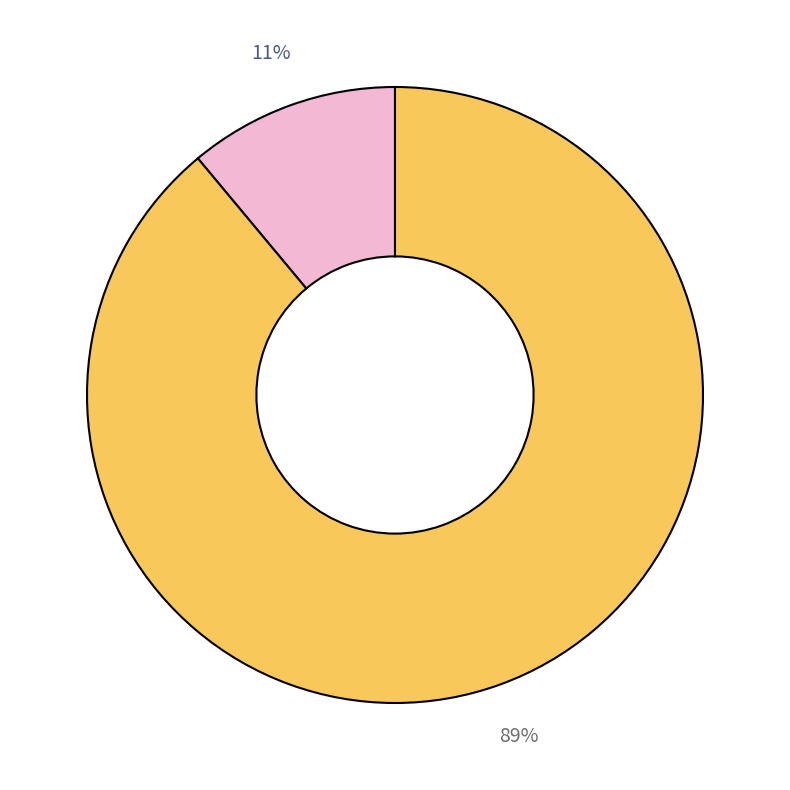

To the nearest percent, what is the average slice percentage?

50%